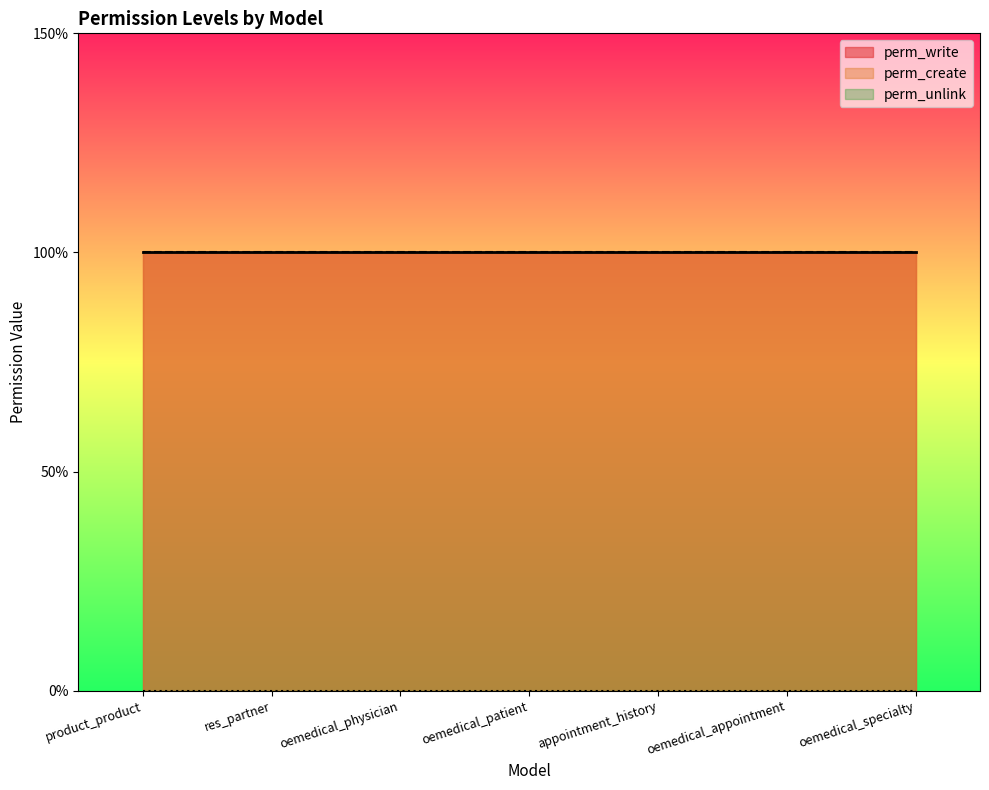

What is the value of the perm_write point at the 6th from the left?

1